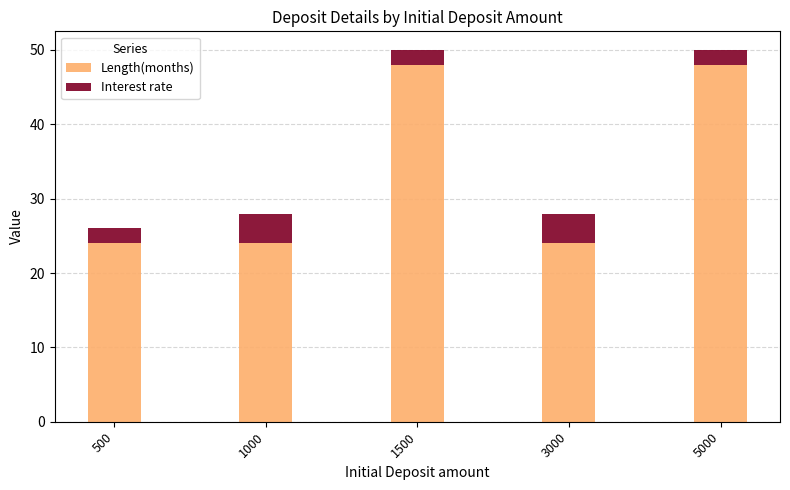

True or false: Length(months) has a value of 14 at 5000.

False